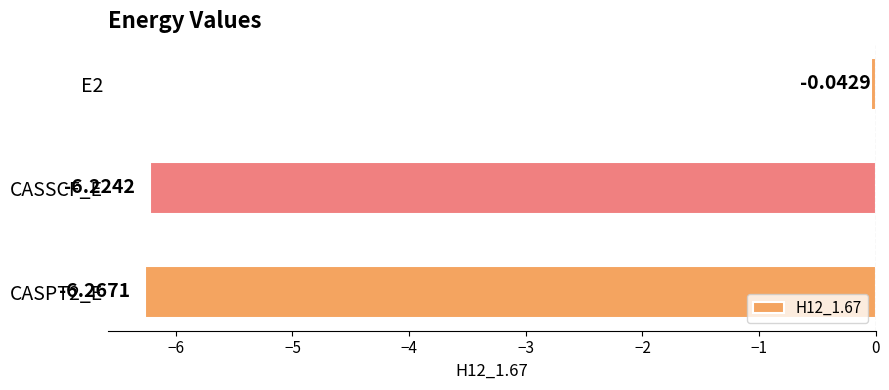

What is the difference between the values at E2 and CASPT2_E?

6.2